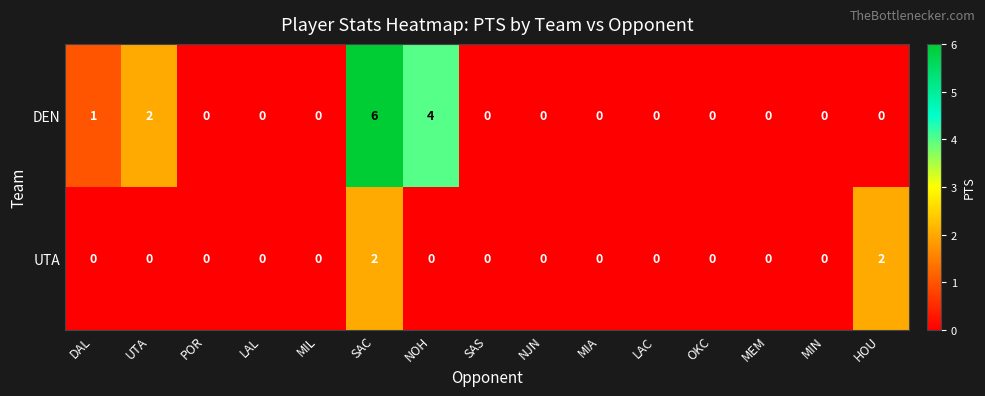

Reading right to left, what are all the values shown in this chart?

DEN: HOU=0	MIN=0	MEM=0	OKC=0	LAC=0	MIA=0	NJN=0	SAS=0	NOH=4	SAC=6	MIL=0	LAL=0	POR=0	UTA=2	DAL=1
UTA: HOU=2	MIN=0	MEM=0	OKC=0	LAC=0	MIA=0	NJN=0	SAS=0	NOH=0	SAC=2	MIL=0	LAL=0	POR=0	UTA=0	DAL=0